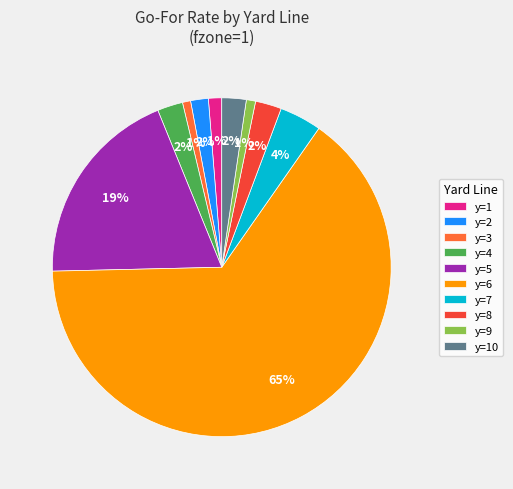

To the nearest percent, what is the average slice percentage?

10%